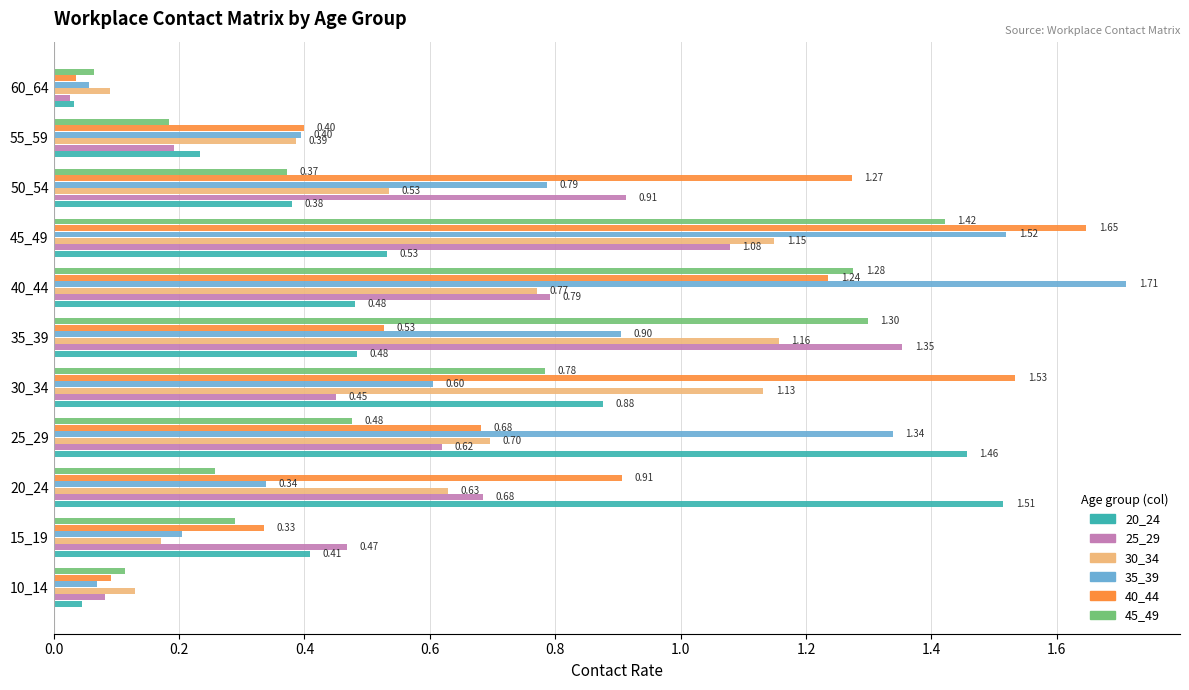

At which label is 45_49 closest to 0?

60_64